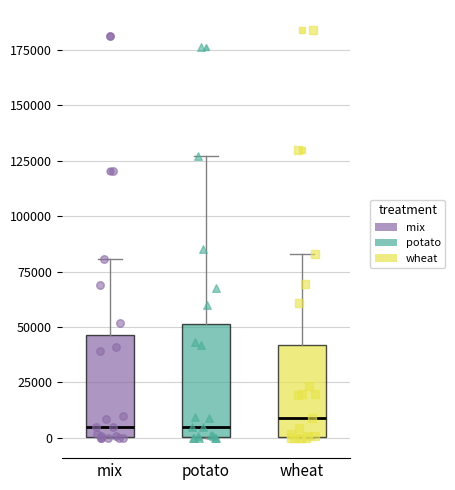

Where is the upper edge of the box for potato on the y-axis? The values are not printed on the chart, so give them approximately, as read against the axis.

50000